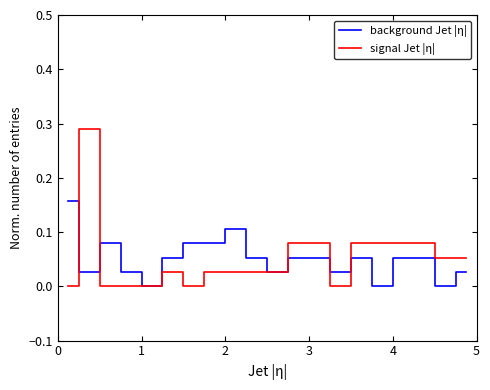

List the series in order of their peak value, highest first.

signal Jet |η|, background Jet |η|